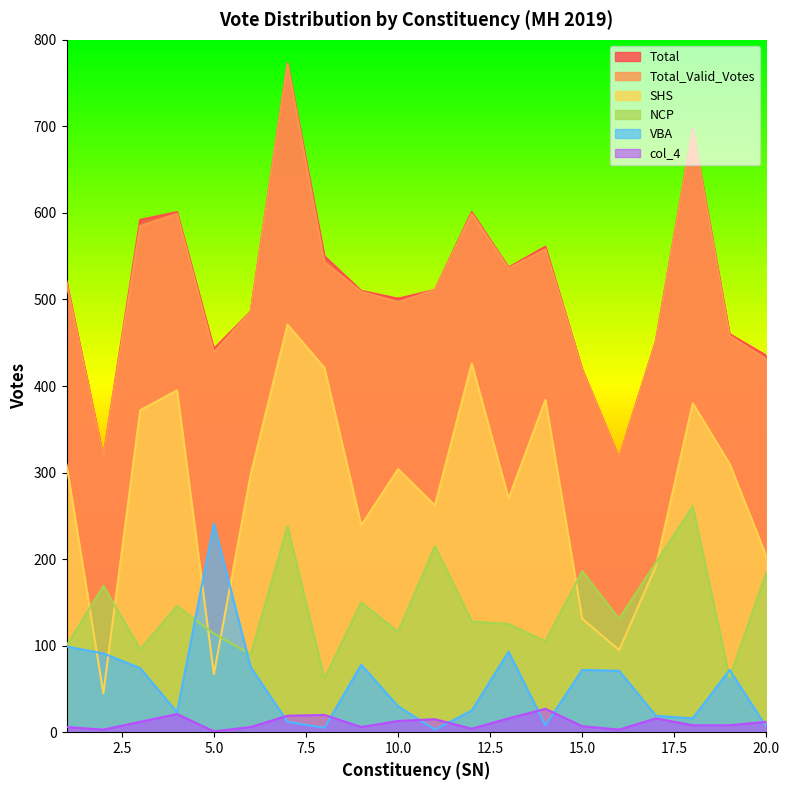

Which series has the largest total across all categories?

Total